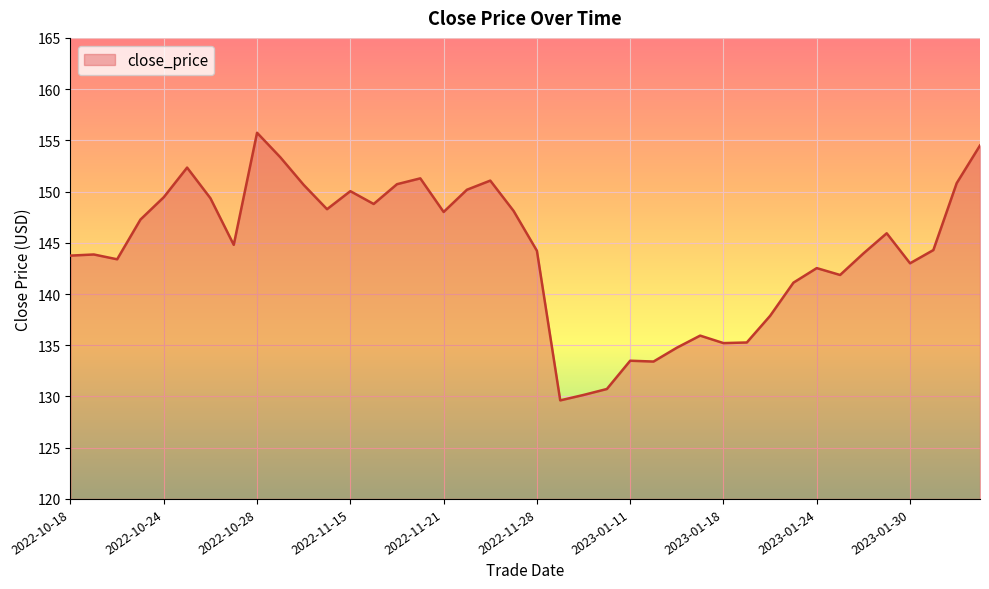

What is the maximum value shown in the chart?

155.7